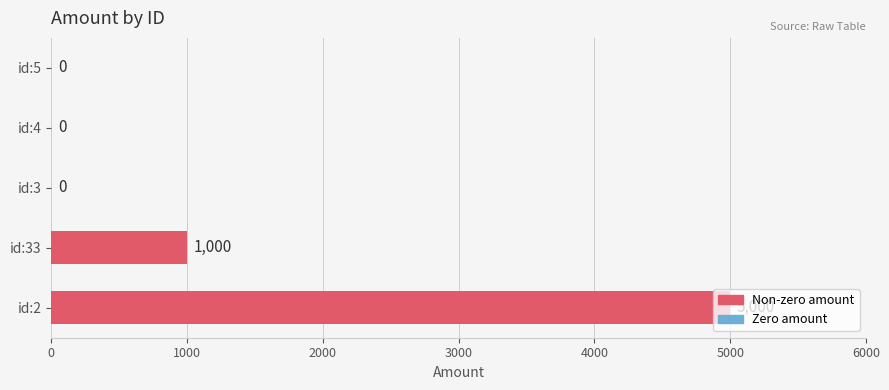

What is the sum of the values at id:3 and id:2?

5000